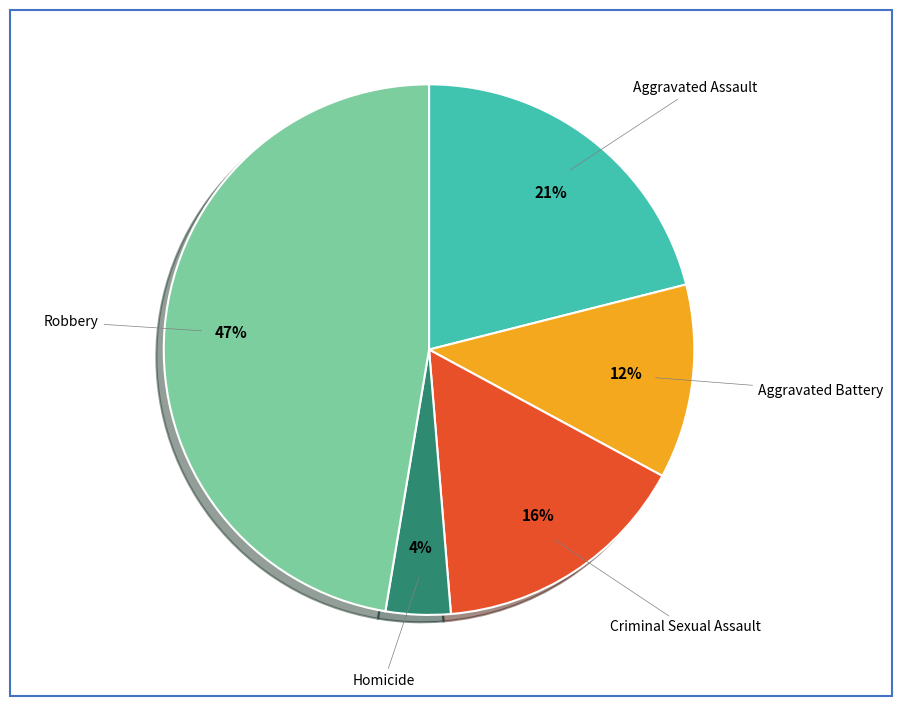

Do Homicide and Aggravated Assault together represent more than half of the pie?

No